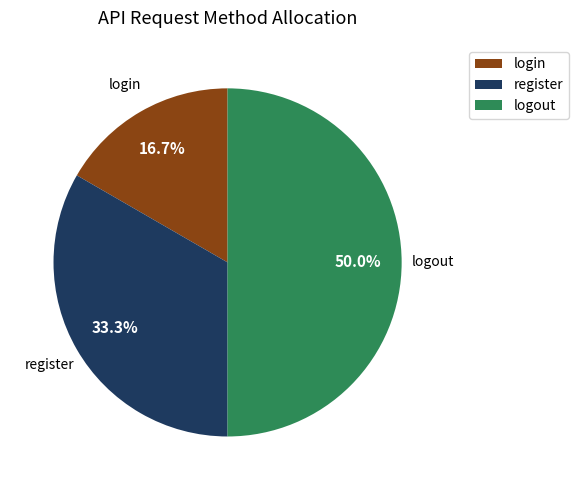

Which has a higher value, login or register?

register